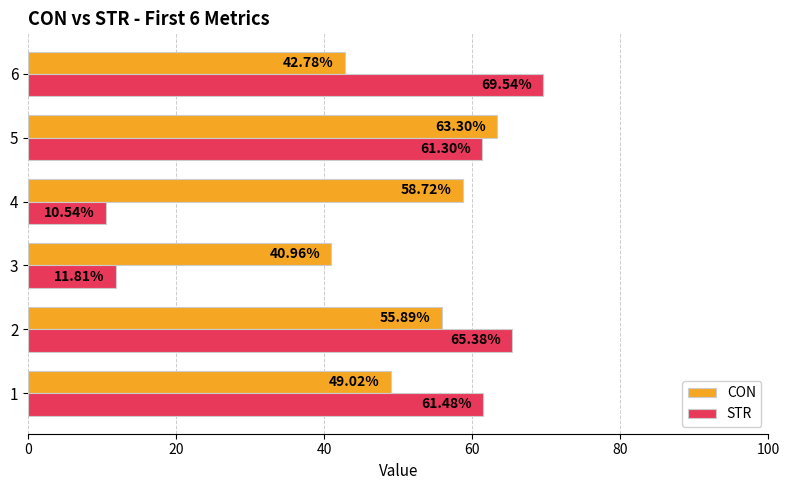

Which series has the widest spread of values?

STR